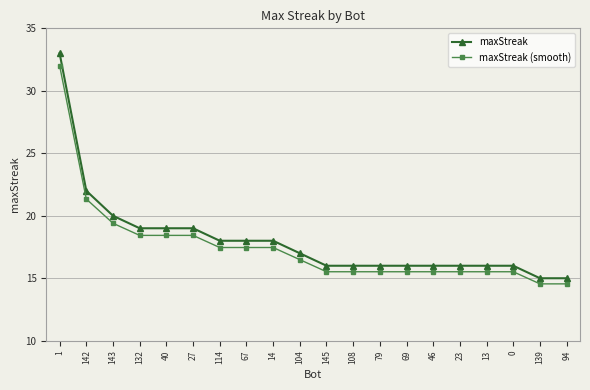

At which label does maxStreak first exceed 17?

1